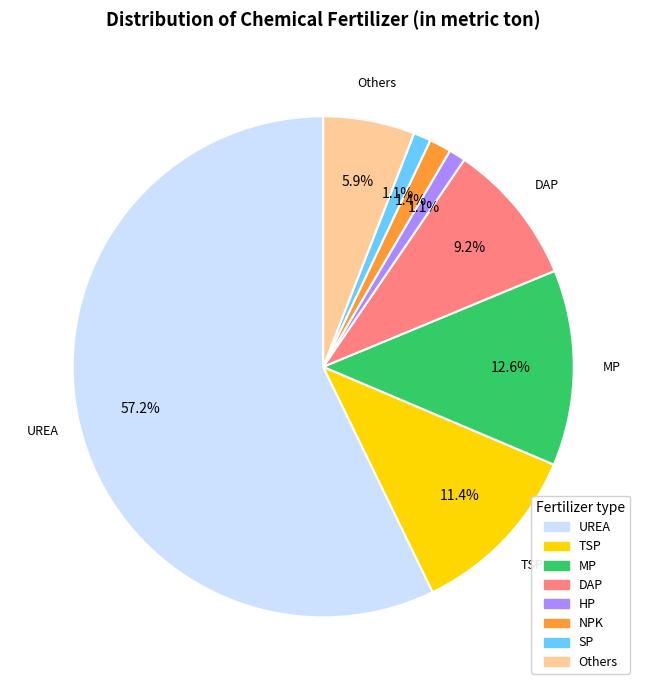

Which slice is the largest?

UREA